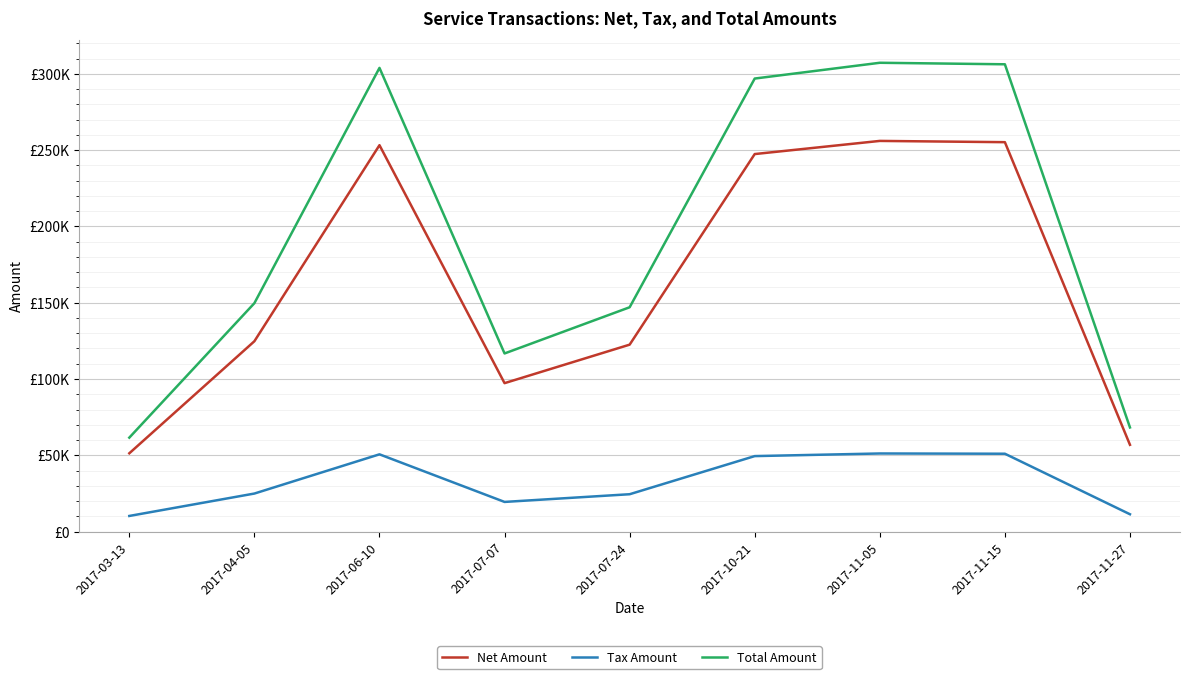

Reading right to left, list all the values displayed in this chart.

Net Amount: 56882.0	255184.0	256010.0	247398.0	122508.0	97287.0	253216.0	124748.0	51323.0
Tax Amount: 11376.4	51036.8	51202.0	49479.6	24501.6	19457.4	50643.2	24949.6	10264.6
Total Amount: 68258.4	306221.0	307212.0	296878.0	147010.0	116744.0	303859.0	149698.0	61587.6